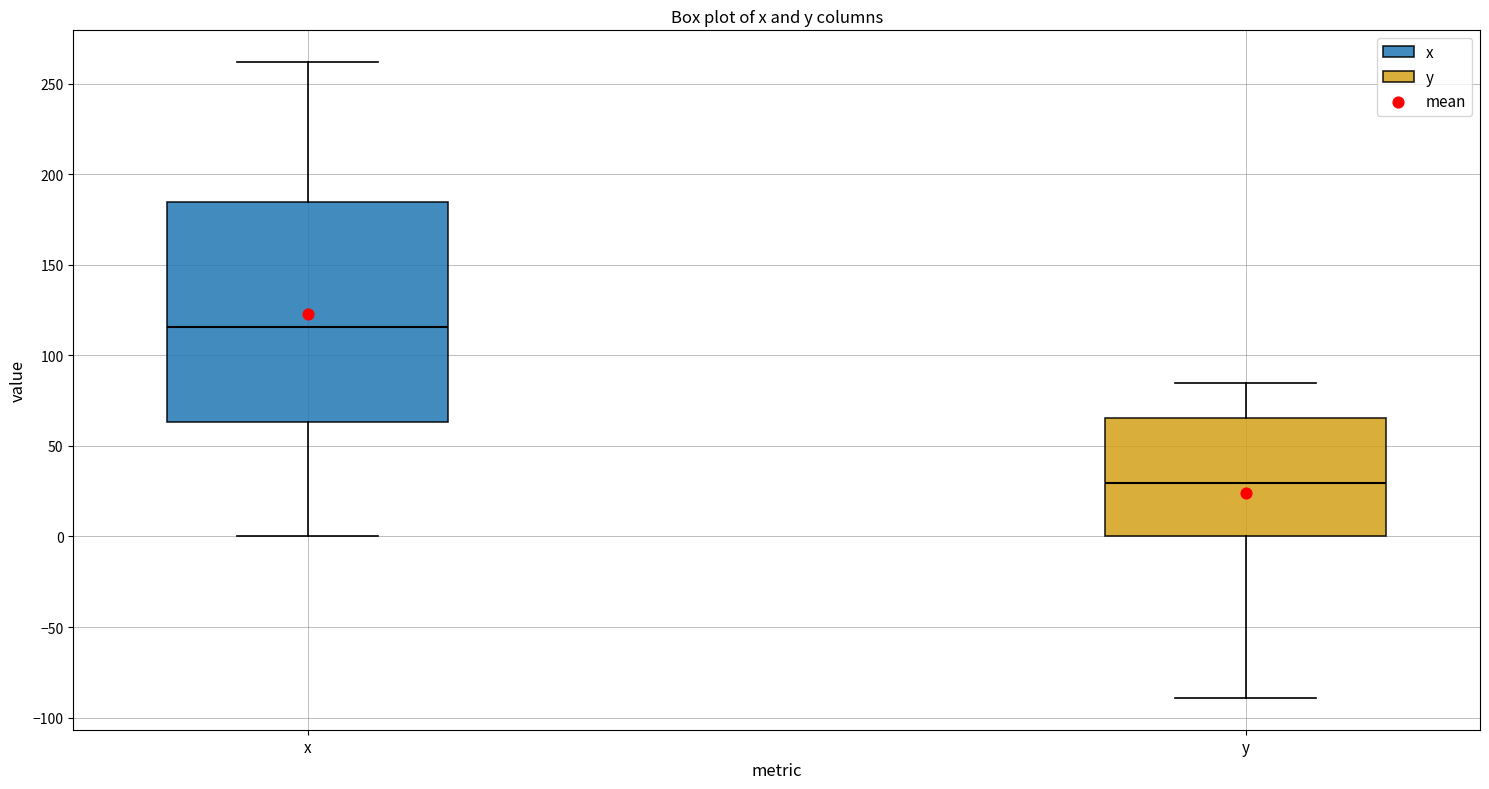

Which box's median line is the highest?

x